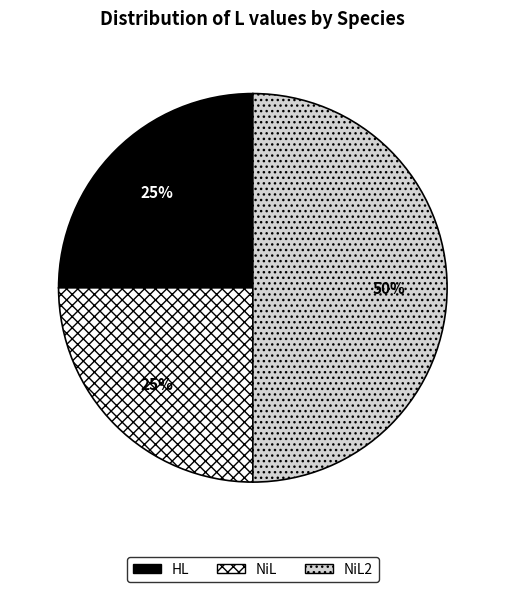

To the nearest percent, what portion does HL represent?

25%